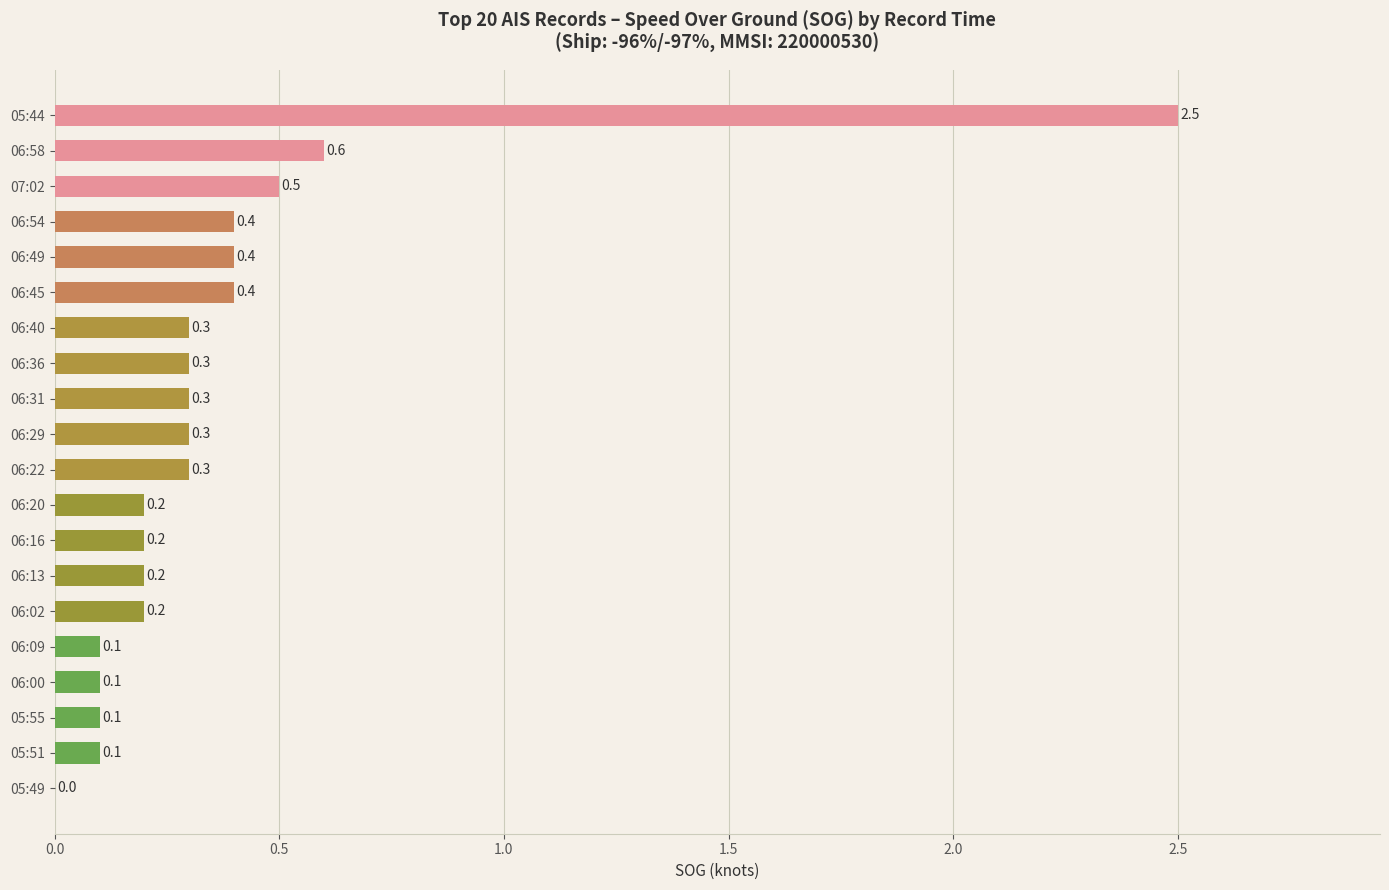

The value at 06:02 is 0.2. True or false?

True